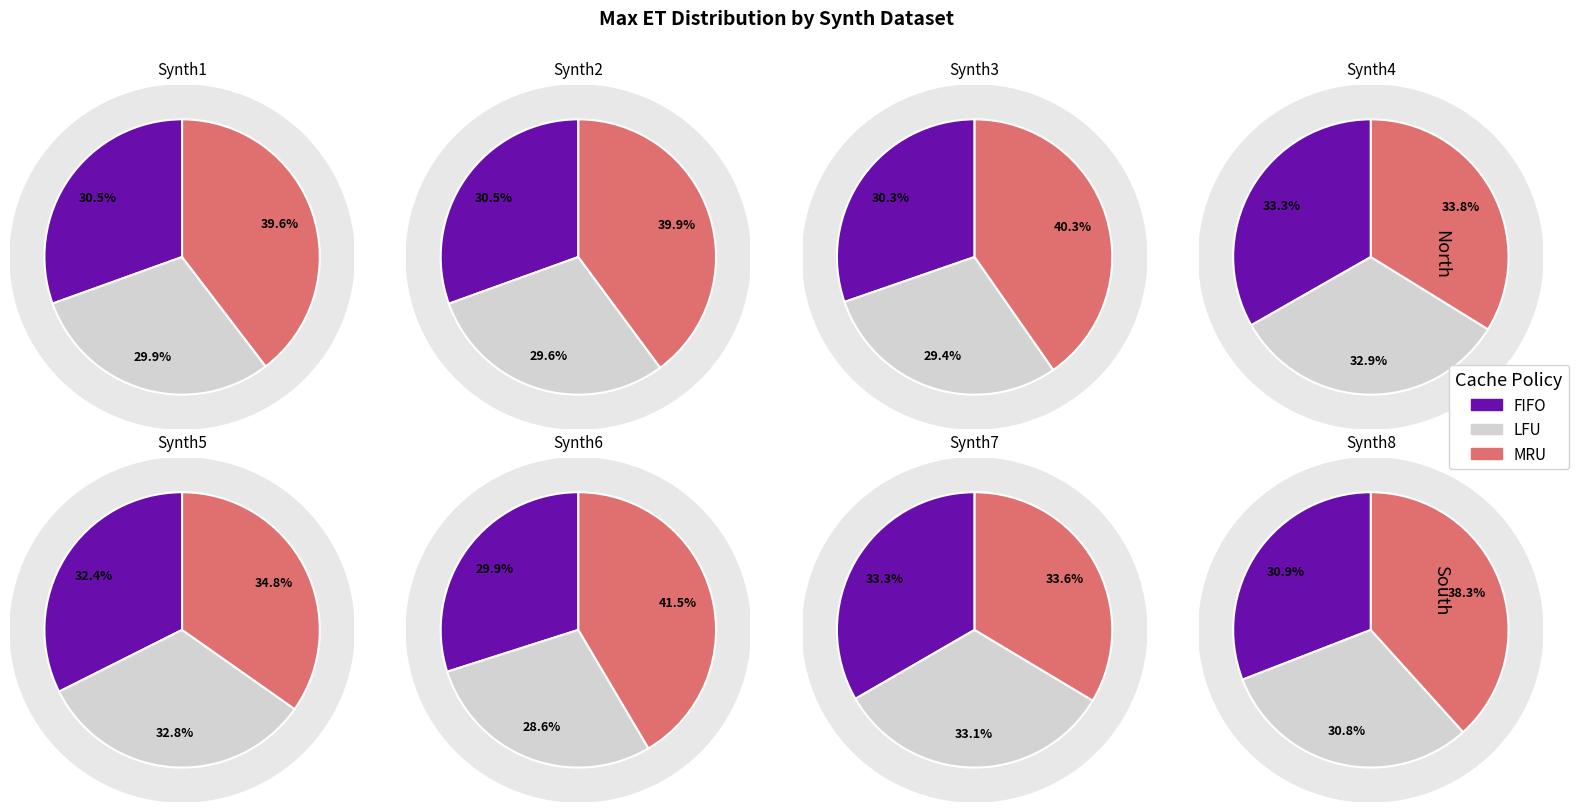

Is the sum of Synth3 and Synth6 greater than half?

No